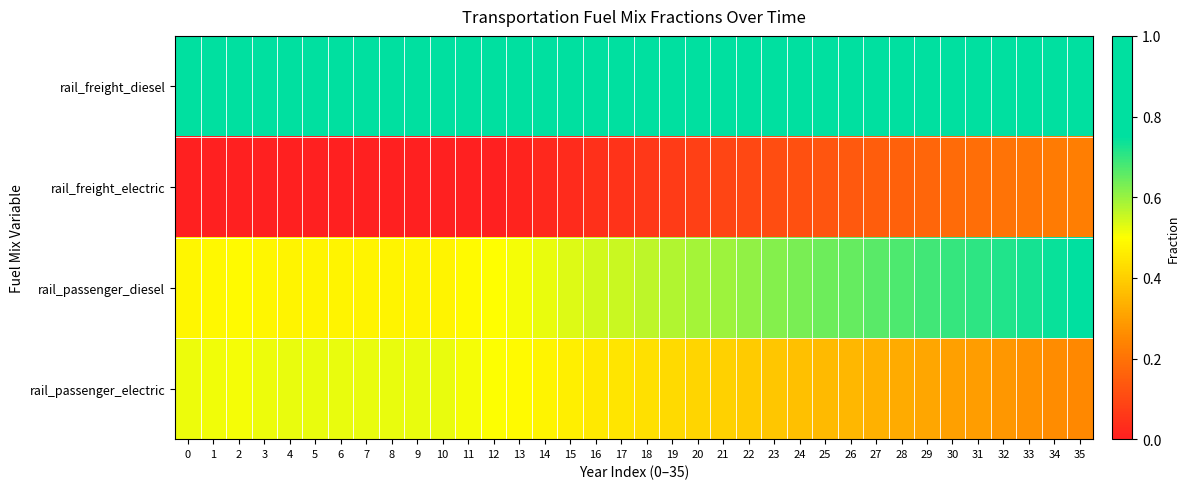

Reading left to right, transcribe all the data shown in this chart.

rail_freight_diesel: 0=1.0	1=1.0	2=1.0	3=1.0	4=1.0	5=1.0	6=1.0	7=1.0	8=1.0	9=1.0	10=1.0	11=1.0	12=1.0	13=1.0	14=1.0	15=1.0	16=1.0	17=0.9	18=0.9	19=0.9	20=0.9	21=0.9	22=0.9	23=0.9	24=0.9	25=0.9	26=0.9	27=0.8	28=0.8	29=0.8	30=0.8	31=0.8	32=0.8	33=0.8	34=0.8	35=0.8
rail_freight_electric: 0=0.0	1=0.0	2=0.0	3=0.0	4=0.0	5=0.0	6=0.0	7=0.0	8=0.0	9=0.0	10=0.0	11=0.0	12=0.0	13=0.0	14=0.0	15=0.0	16=0.0	17=0.1	18=0.1	19=0.1	20=0.1	21=0.1	22=0.1	23=0.1	24=0.1	25=0.1	26=0.1	27=0.1	28=0.2	29=0.2	30=0.2	31=0.2	32=0.2	33=0.2	34=0.2	35=0.2
rail_passenger_diesel: 0=0.5	1=0.5	2=0.5	3=0.5	4=0.5	5=0.5	6=0.5	7=0.5	8=0.5	9=0.5	10=0.5	11=0.5	12=0.5	13=0.5	14=0.5	15=0.5	16=0.5	17=0.6	18=0.6	19=0.6	20=0.6	21=0.6	22=0.6	23=0.6	24=0.6	25=0.6	26=0.7	27=0.7	28=0.7	29=0.7	30=0.7	31=0.7	32=0.7	33=0.7	34=0.7	35=0.8
rail_passenger_electric: 0=0.5	1=0.5	2=0.5	3=0.5	4=0.5	5=0.5	6=0.5	7=0.5	8=0.5	9=0.5	10=0.5	11=0.5	12=0.5	13=0.5	14=0.5	15=0.5	16=0.5	17=0.4	18=0.4	19=0.4	20=0.4	21=0.4	22=0.4	23=0.4	24=0.4	25=0.4	26=0.3	27=0.3	28=0.3	29=0.3	30=0.3	31=0.3	32=0.3	33=0.3	34=0.3	35=0.2